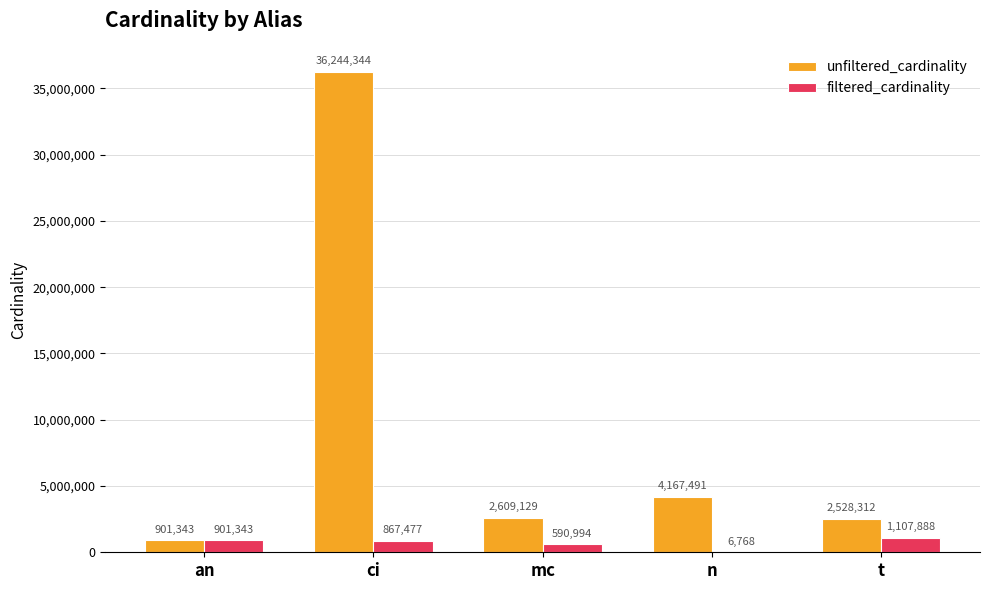

Which label corresponds to the largest value in the chart?

ci